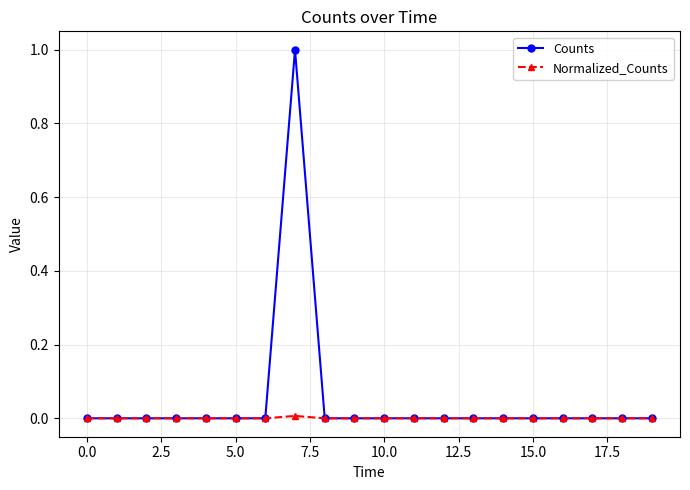

Rank the series by their average value, from highest to lowest.

Counts, Normalized_Counts